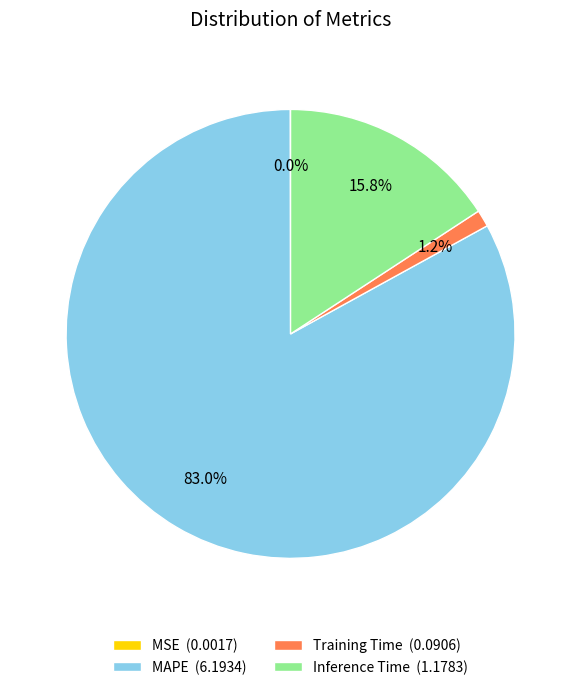

To the nearest percent, what portion does Training Time represent?

1%